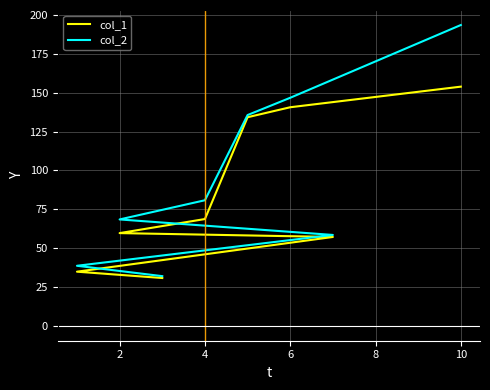

What is the value of the col_1 point at the 5th from the left?

68.7